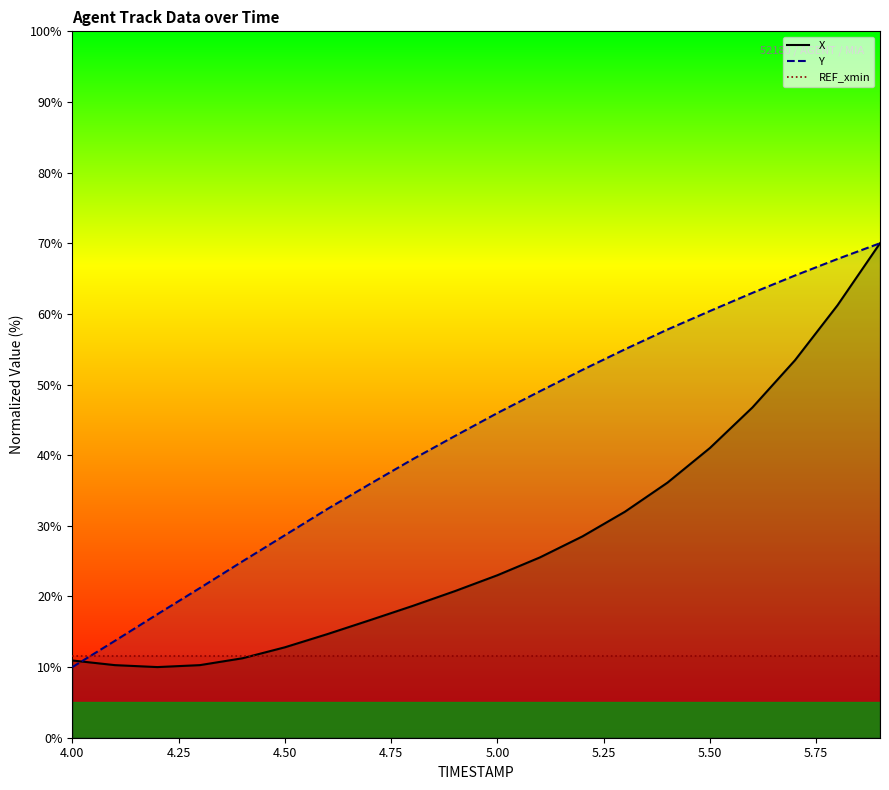

True or false: Y has a value of 18.8 at 5.2.

False